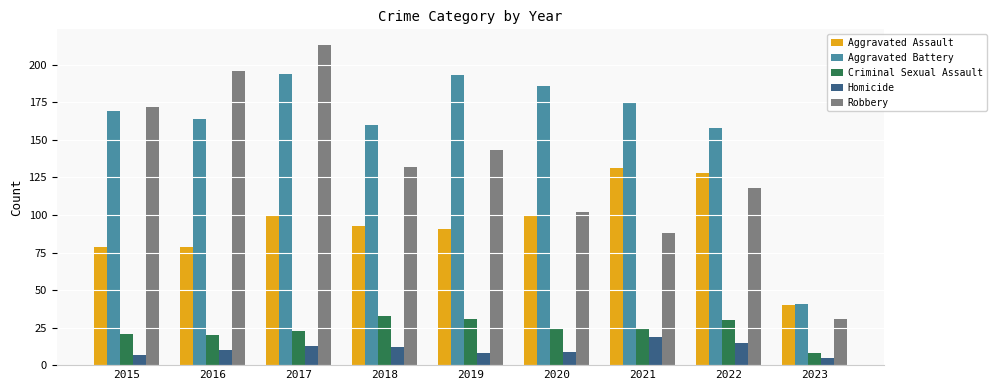

What is the maximum value shown in the chart?

213